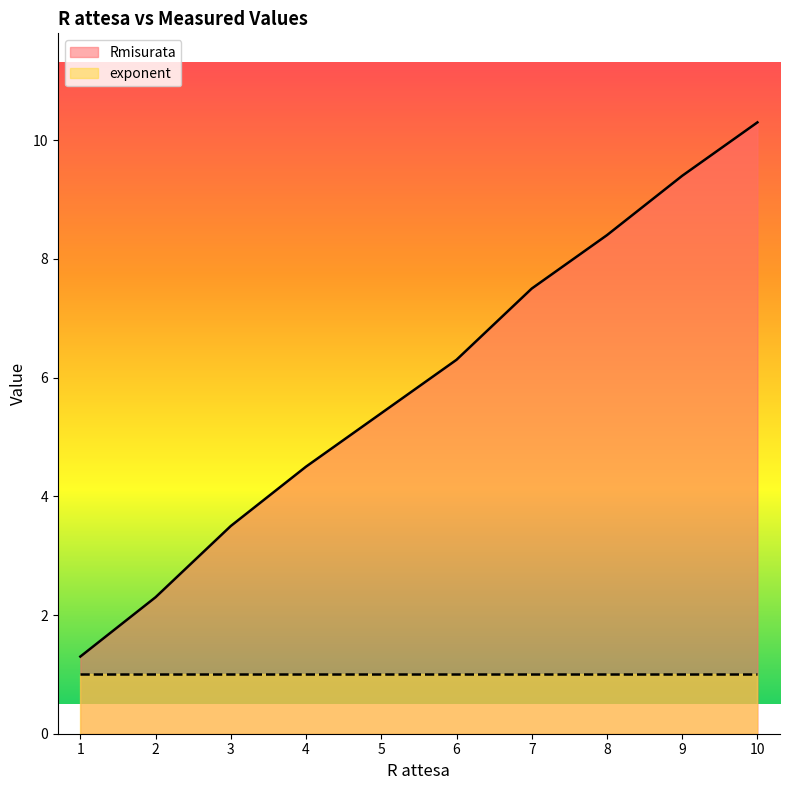

What is the greatest value displayed?

10.3